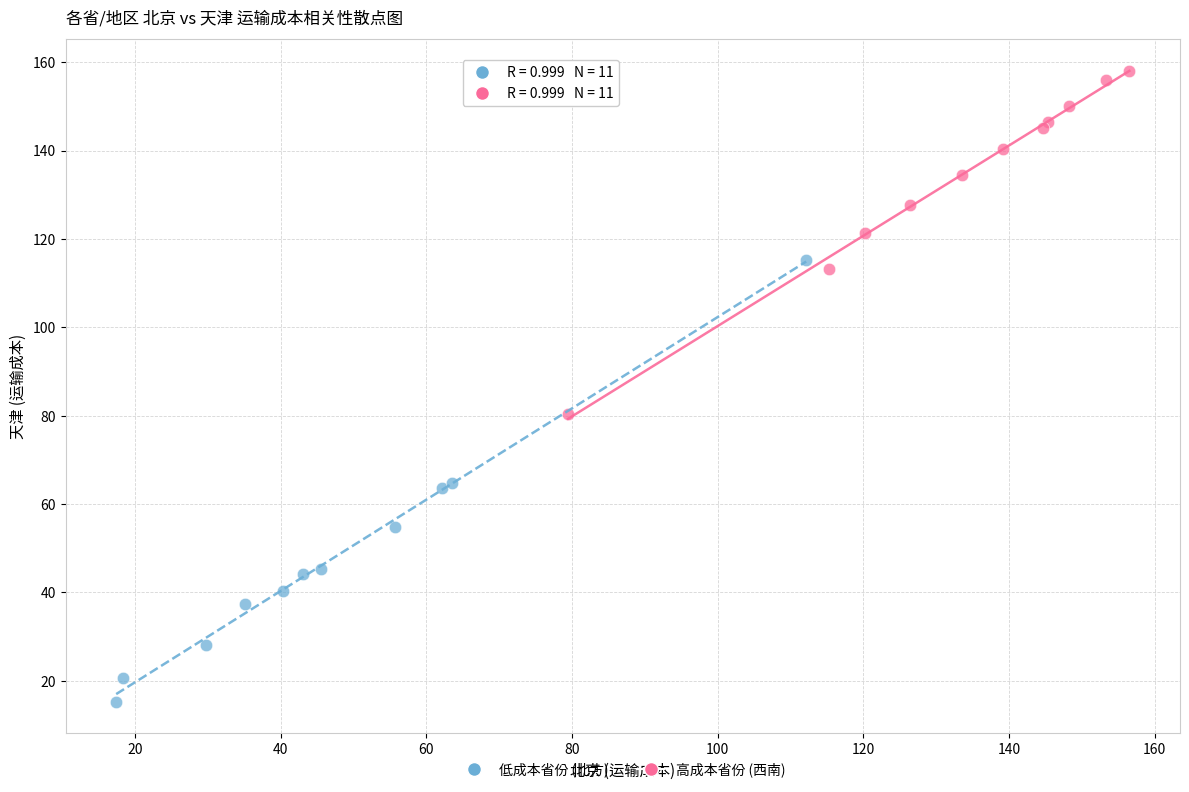

Which series contains the highest Y value?

高成本省份 (西南)